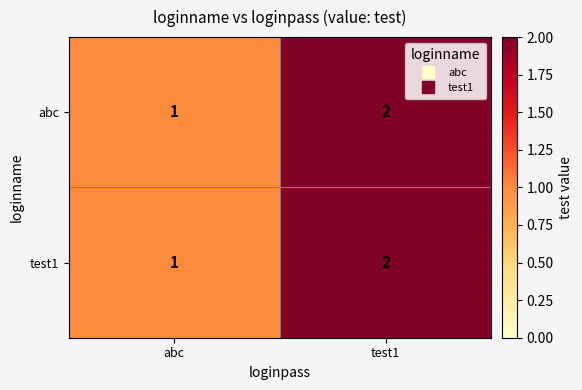

What is the total value across all series at test1?

4